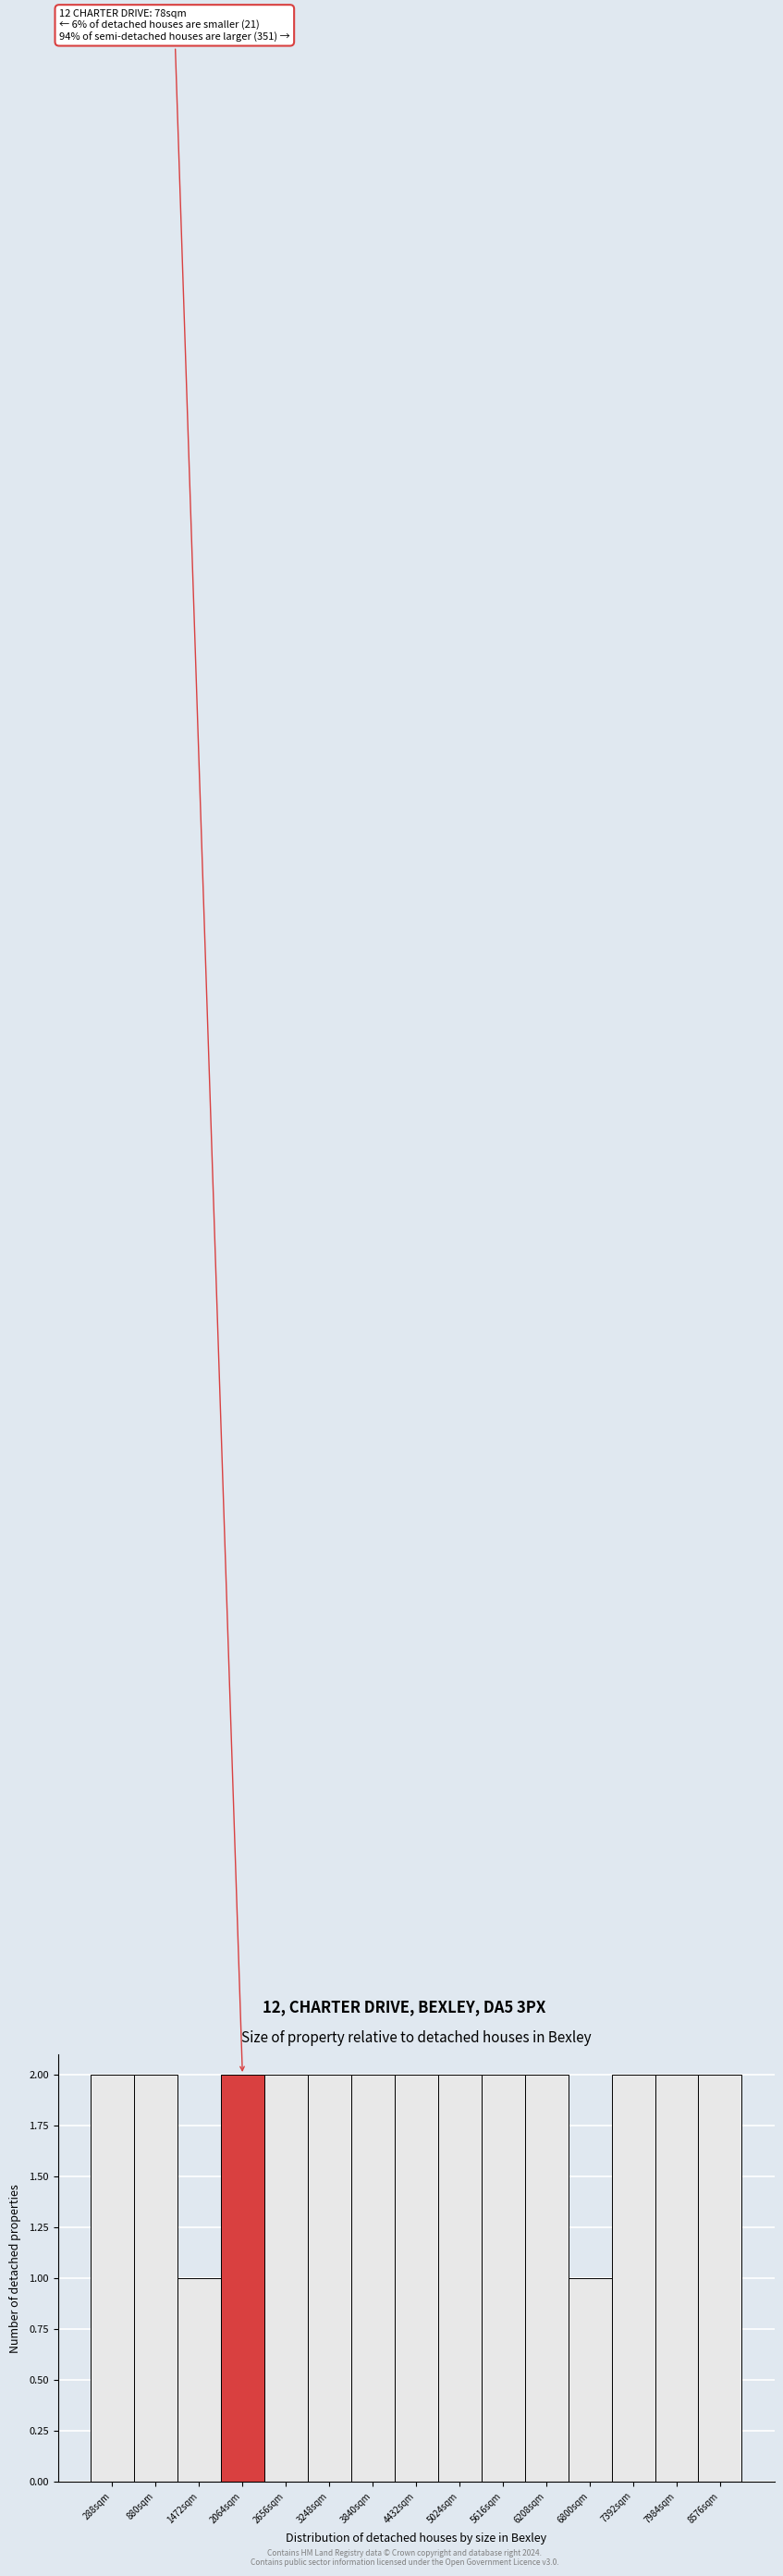

Reading right to left, transcribe all the data shown in this chart.

8576sqm=2	7984sqm=2	7392sqm=2	6800sqm=1	6208sqm=2	5616sqm=2	5024sqm=2	4432sqm=2	3840sqm=2	3248sqm=2	2656sqm=2	2064sqm=2	1472sqm=1	880sqm=2	288sqm=2